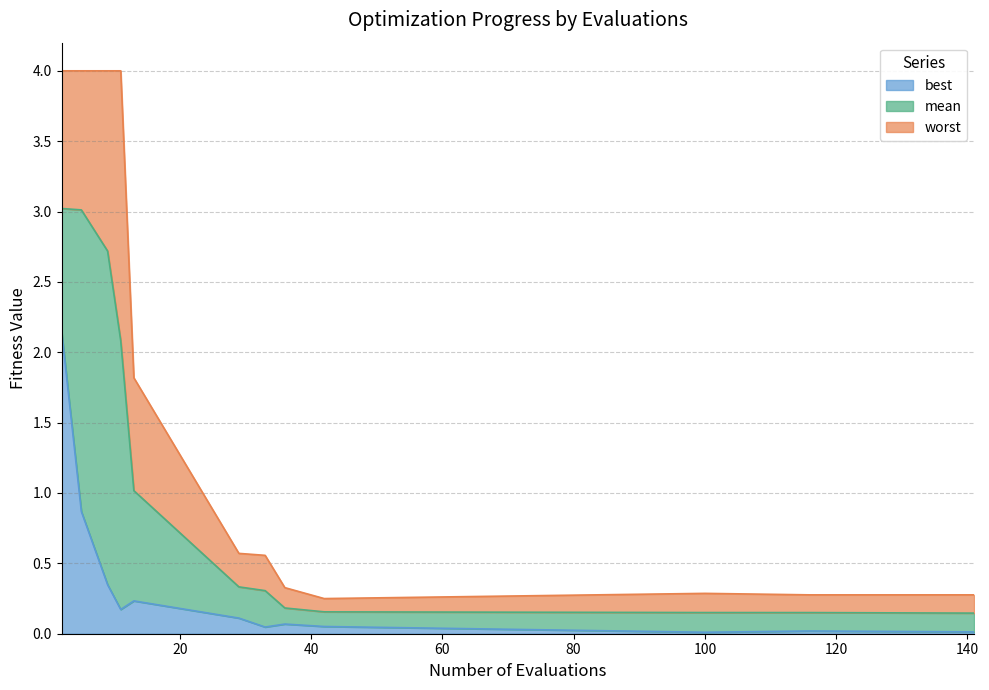

Does the chart have visible grid lines?

Yes